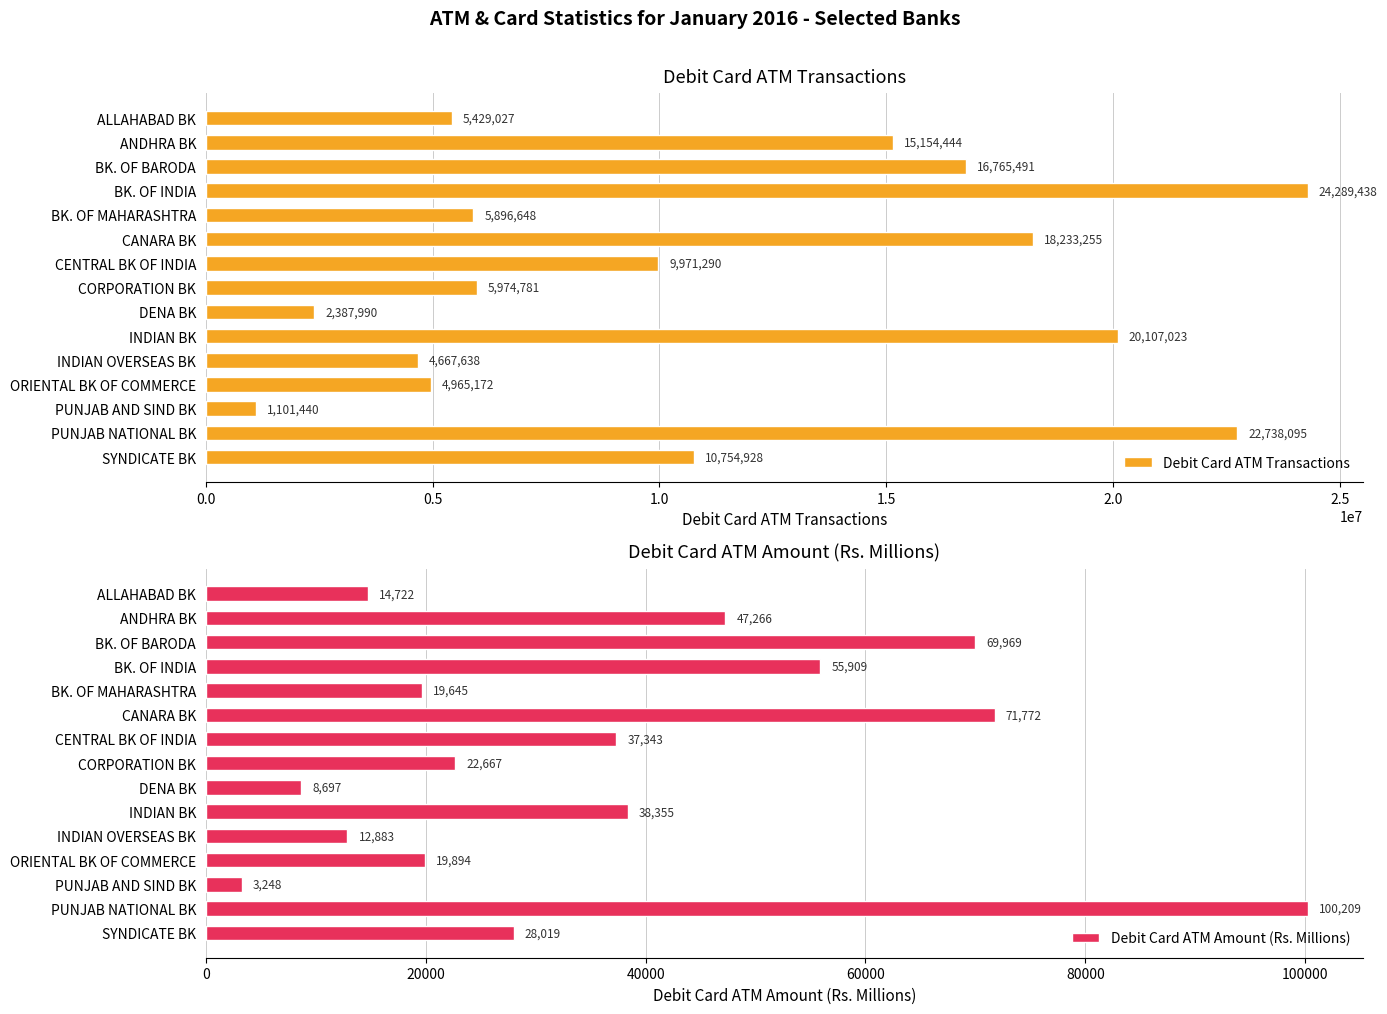

Where is Debit Card ATM Transactions nearest to the value 12695439?

SYNDICATE BK